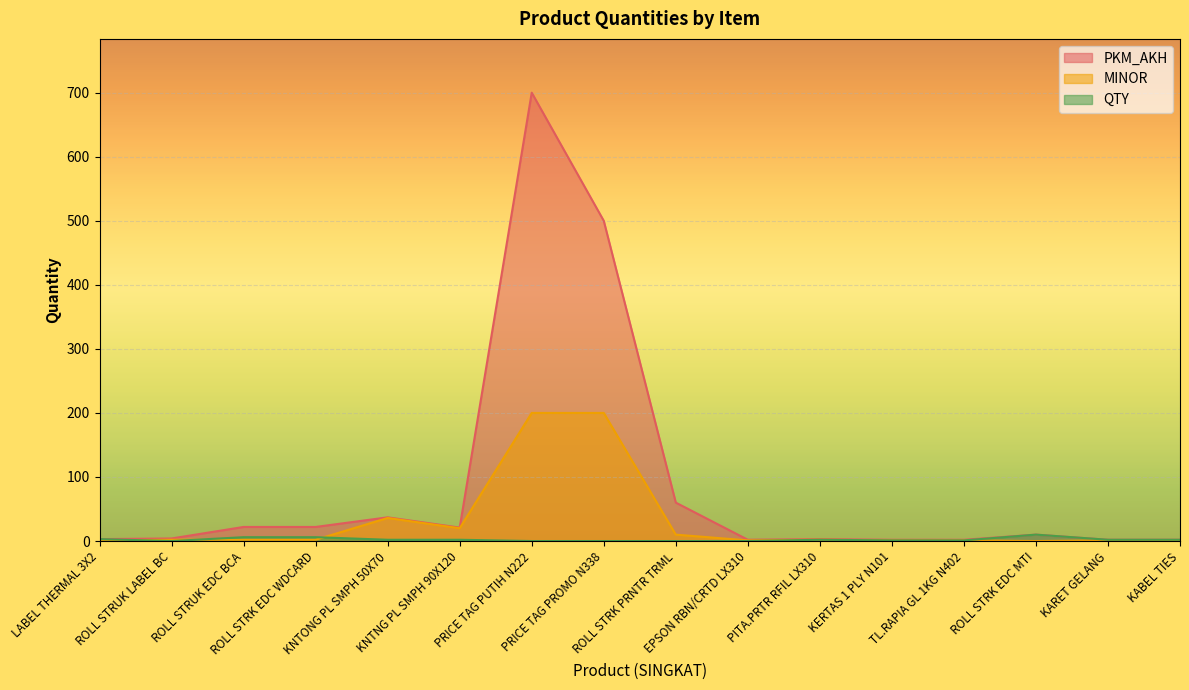

What is the total value across all series at KABEL TIES?

5